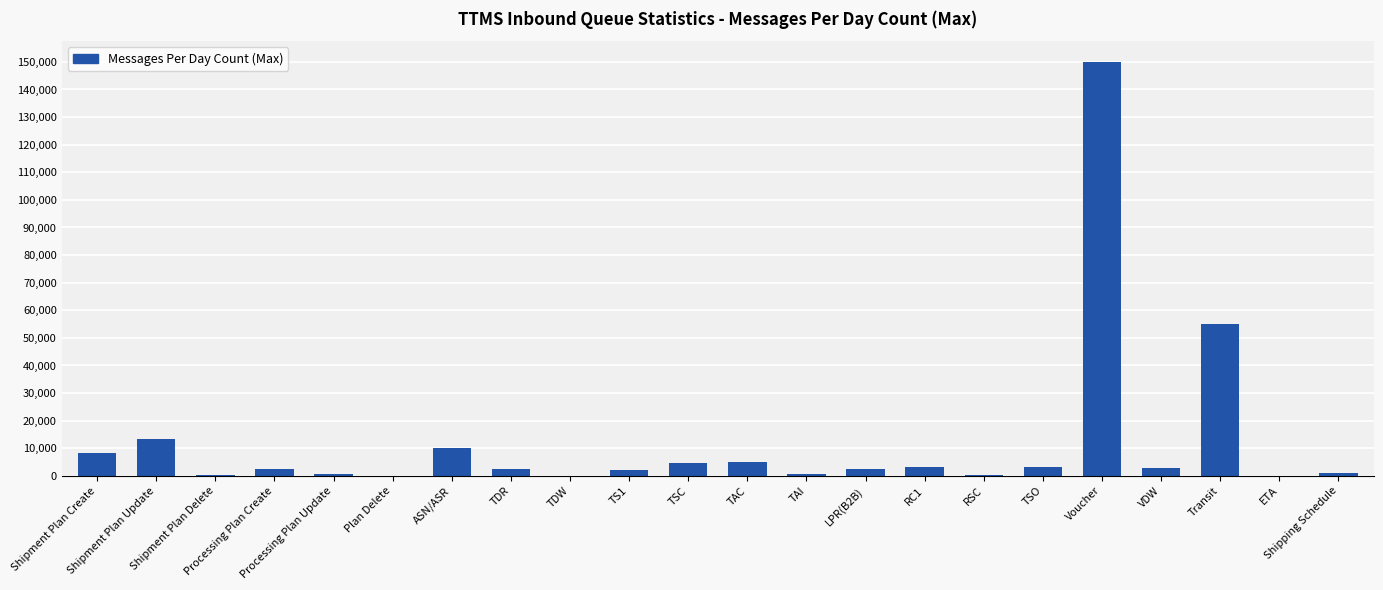

What is the sum of all values?

268149